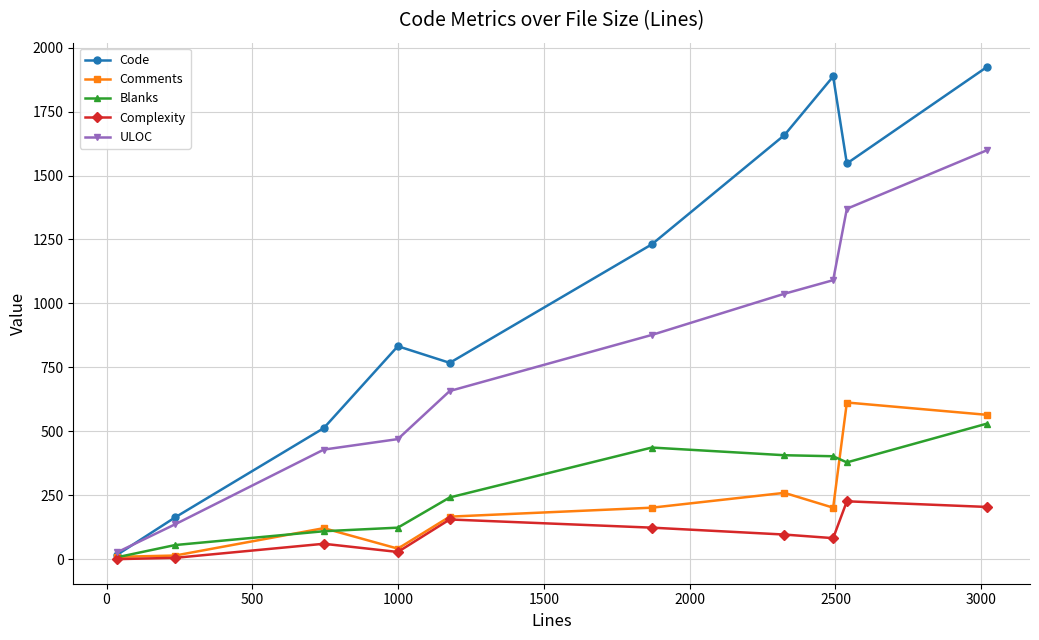

How many series are shown in this chart?

5